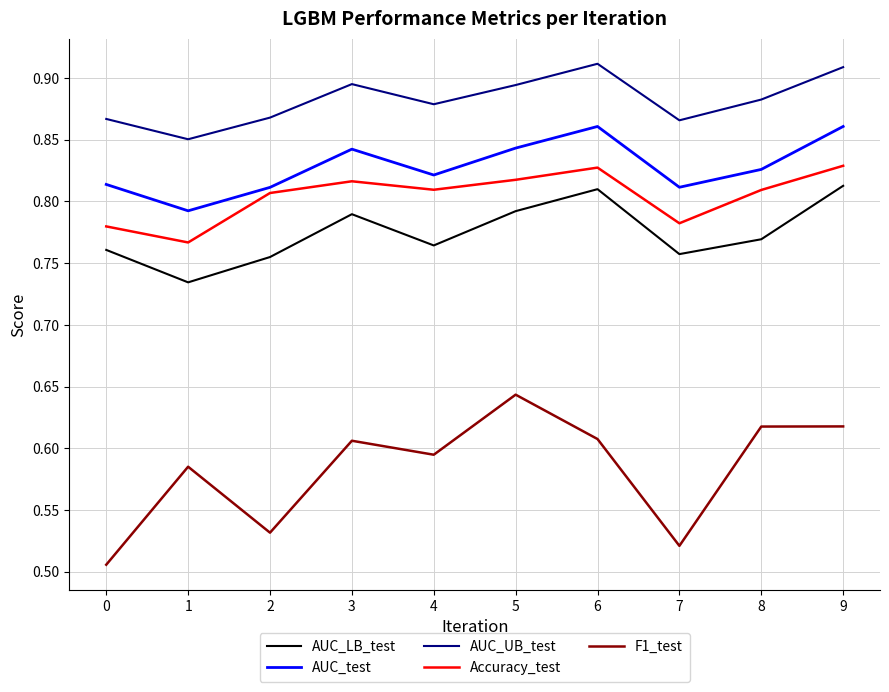

Which series has the largest total across all categories?

AUC_UB_test